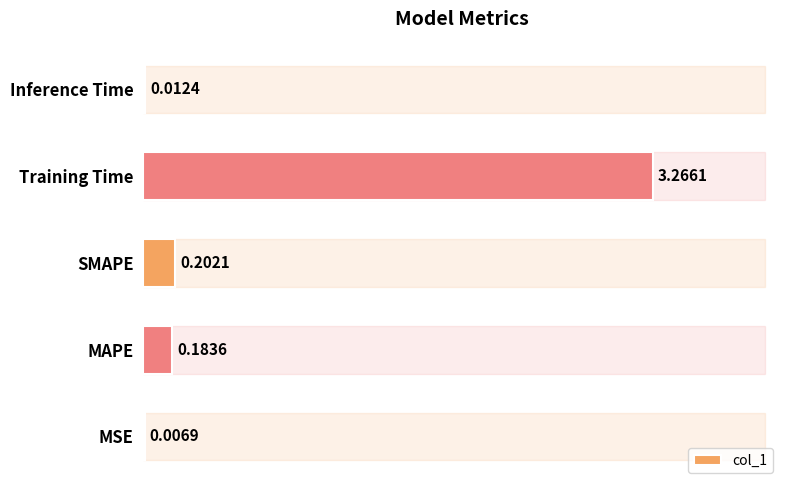

What is the sum of all values?

3.7